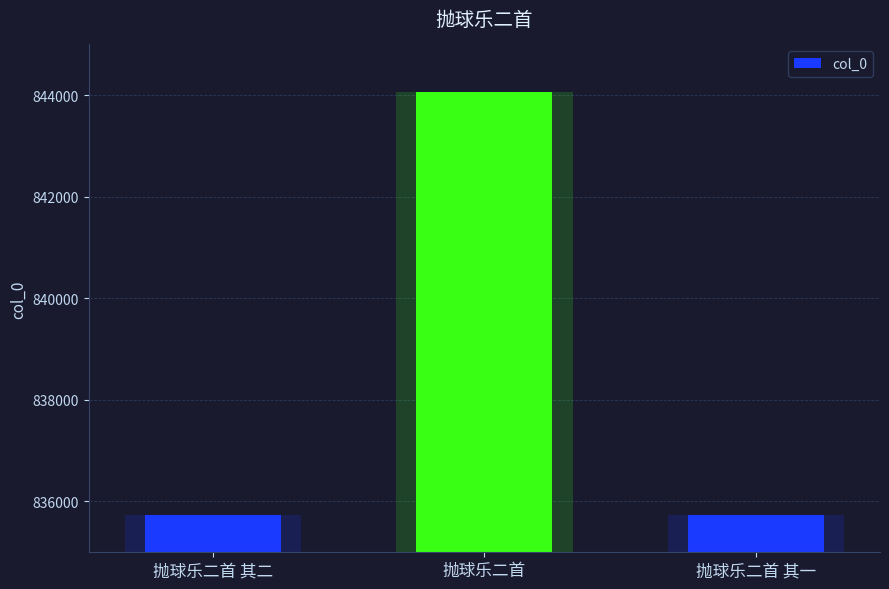

What is the value of the 1st bar from the left?

835732